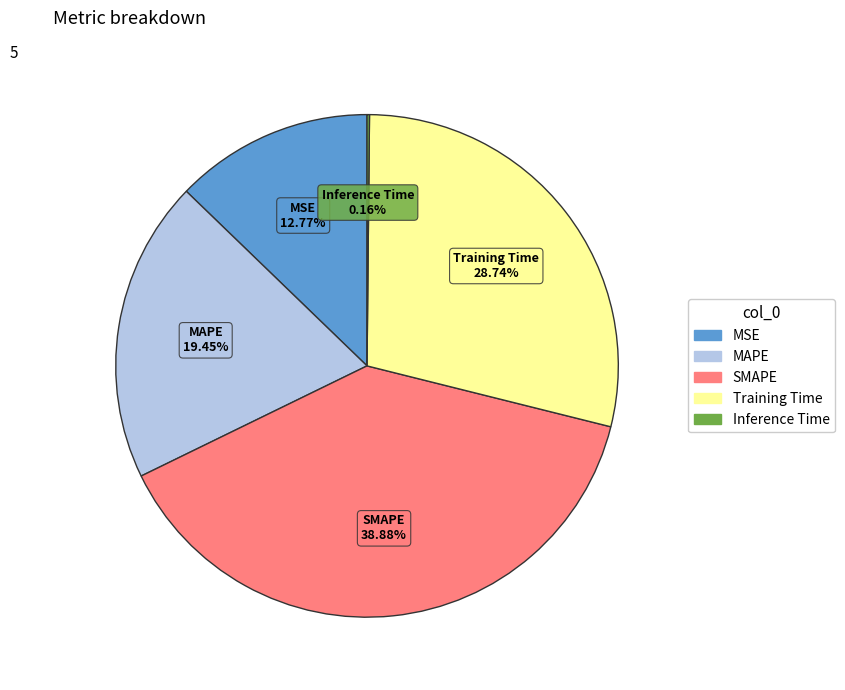

To the nearest percent, what portion does MAPE represent?

19%